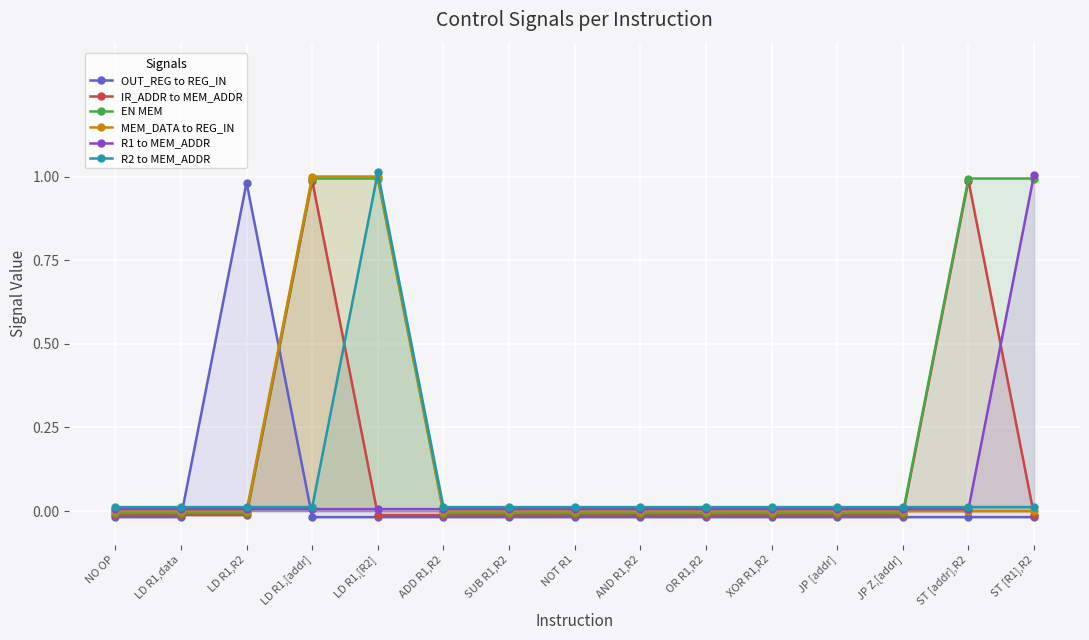

The value of OUT_REG to REG_IN at OR R1,R2 is -0.0. True or false?

True